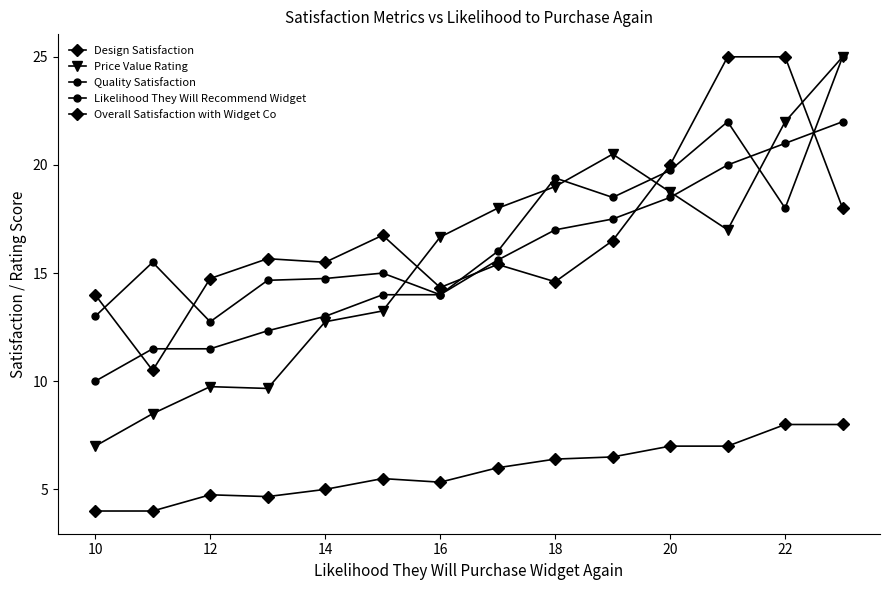

At how many categories does at least one series exceed 20?

4